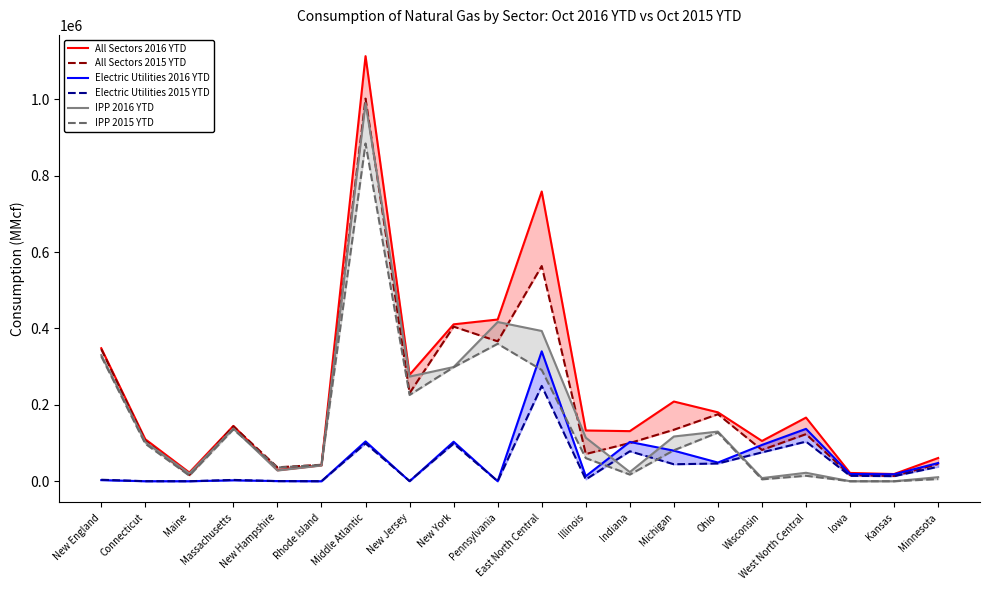

What are all the series names shown in the legend?

All Sectors 2016 YTD, All Sectors 2015 YTD, Electric Utilities 2016 YTD, Electric Utilities 2015 YTD, IPP 2016 YTD, IPP 2015 YTD